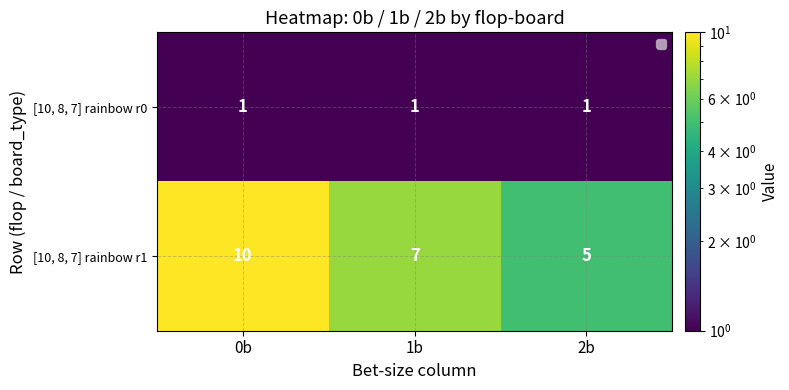

At which label does [10, 8, 7] rainbow r1 reach its peak?

0b